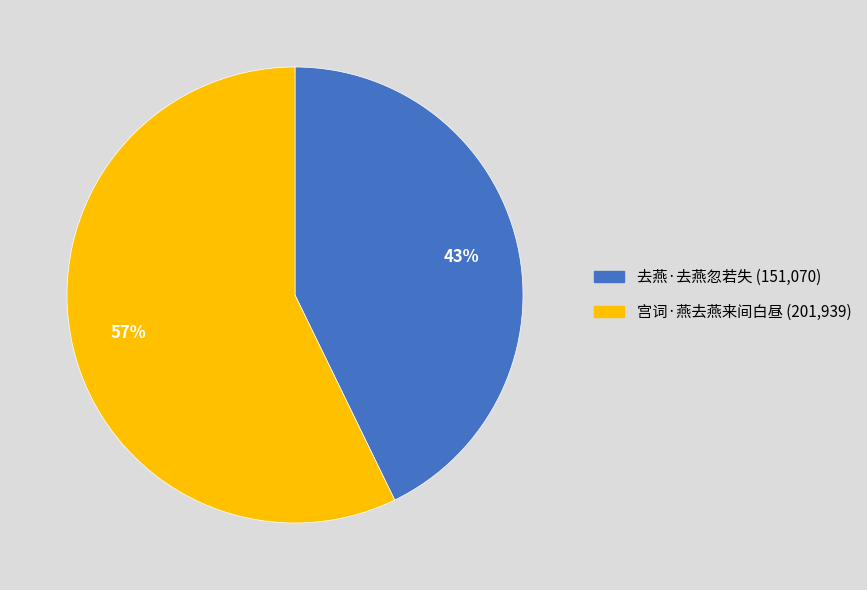

Which slice is the smallest?

去燕·去燕忽若失